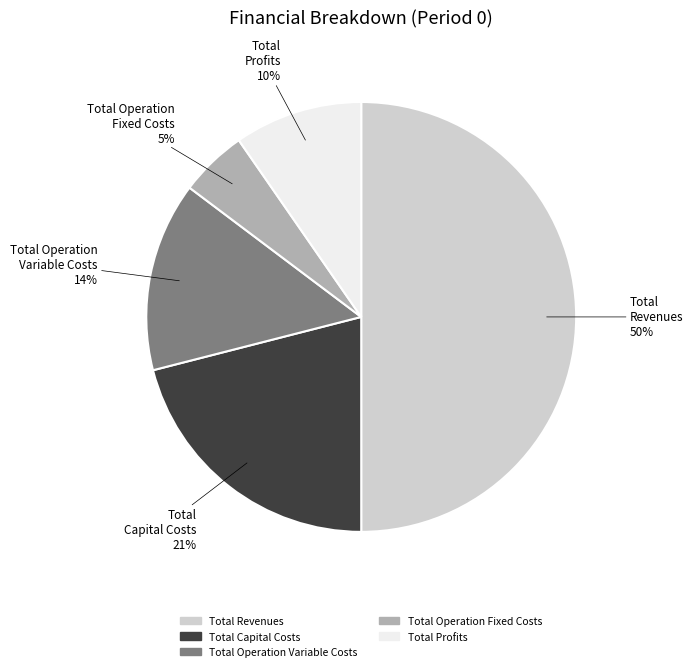

True or false: Total Profits accounts for 10% of the total.

True